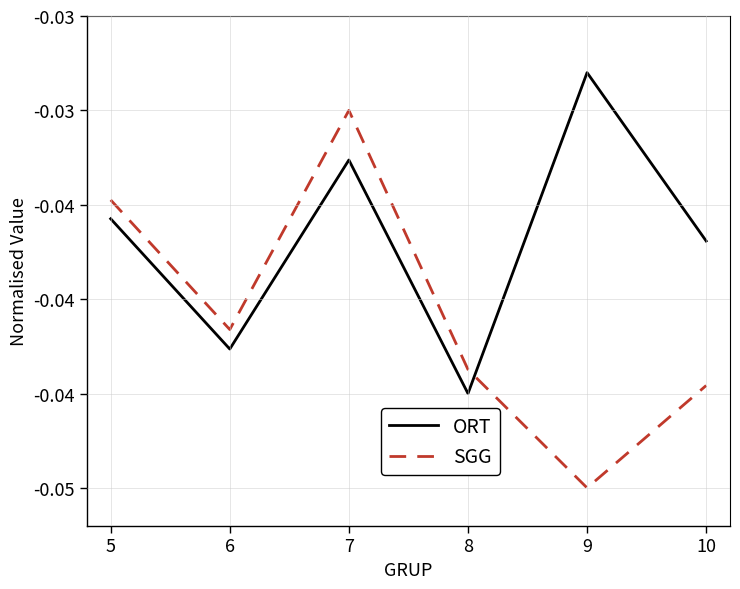

At 6, list the series in order from largest to smallest.

SGG, ORT